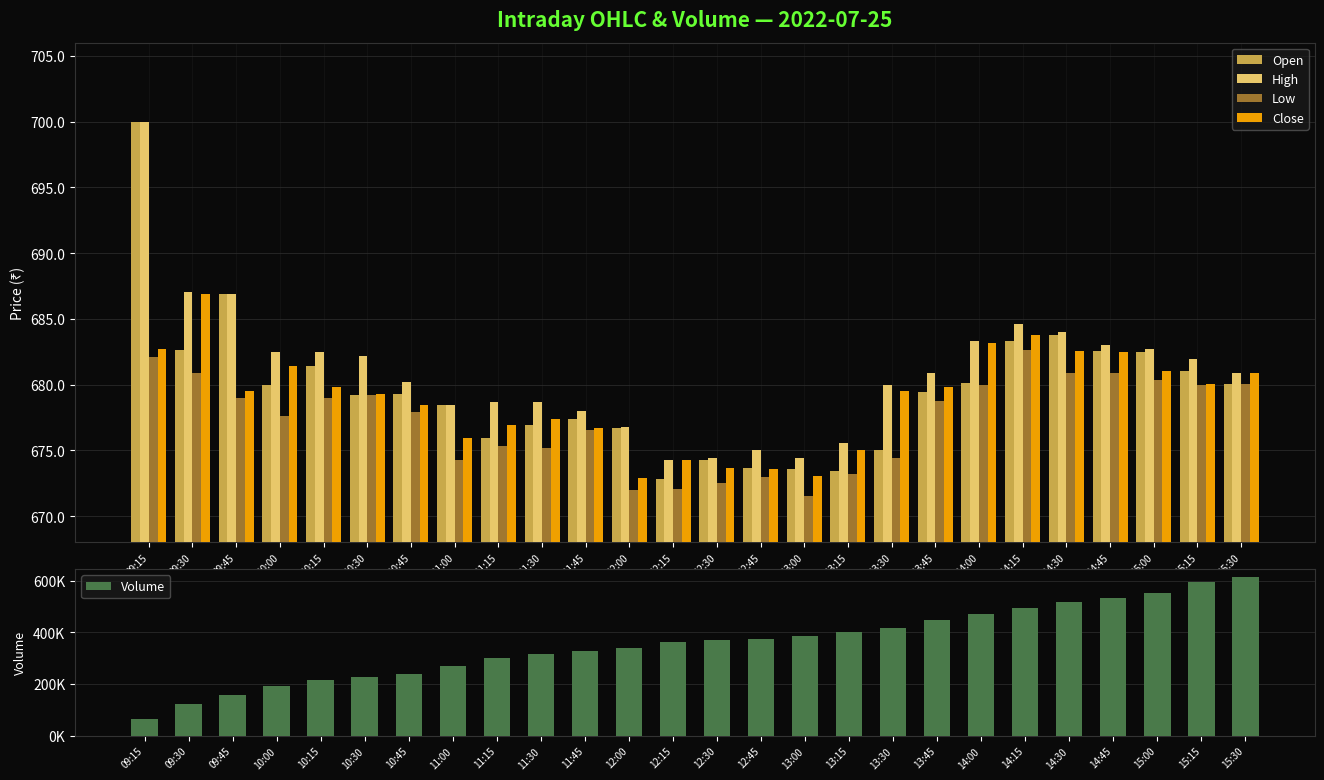

What is the maximum value shown in the chart?

613754.0